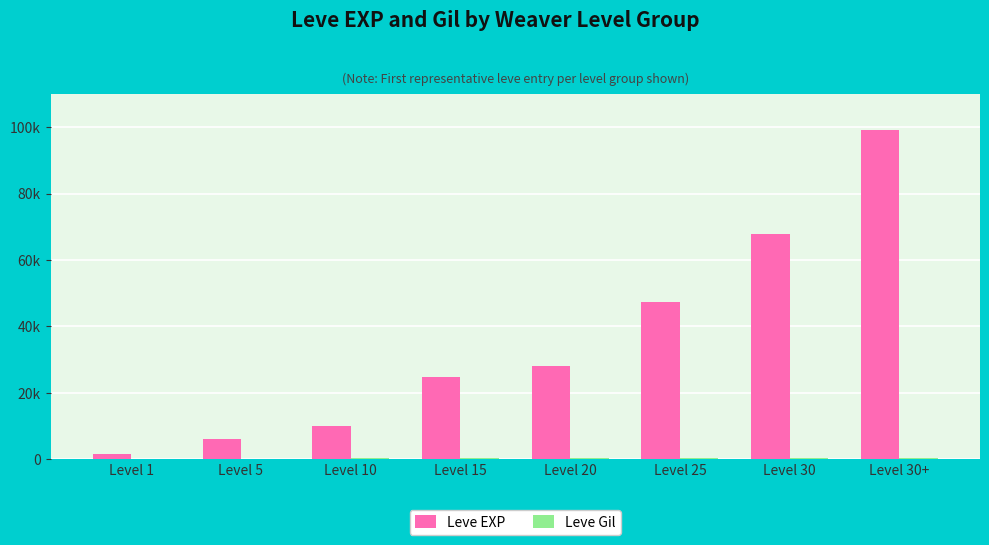

Are the bars grouped side by side (vs. stacked)?

Yes